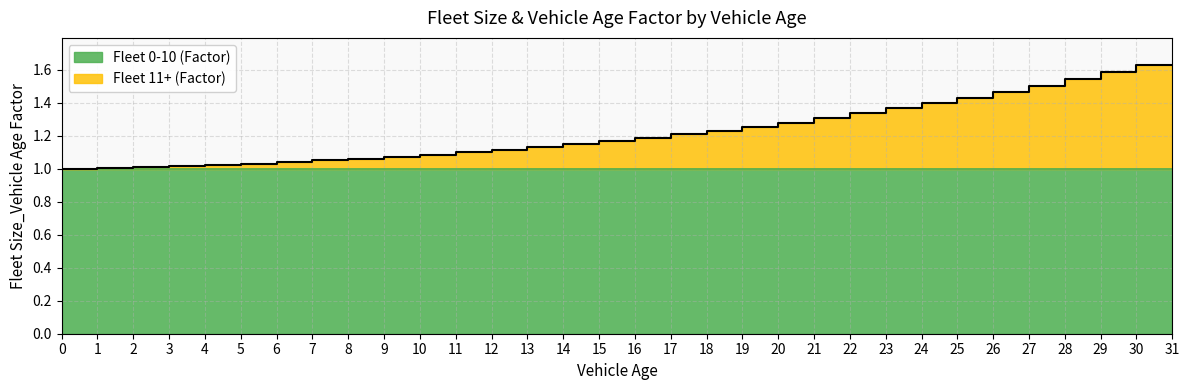

What is the difference between the second highest and second lowest values?

0.6